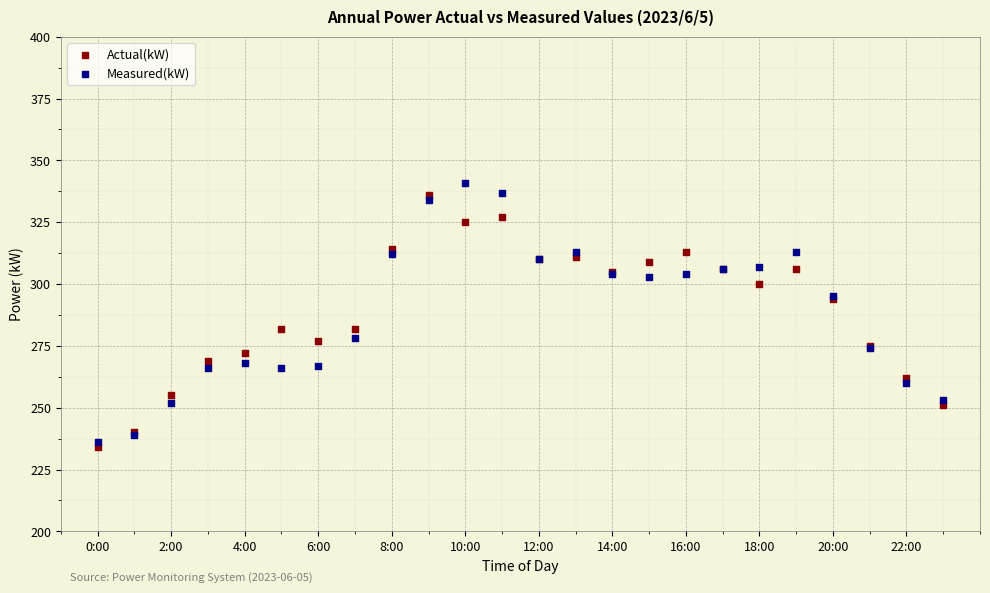

What are all the series names shown in the legend?

Actual(kW), Measured(kW)